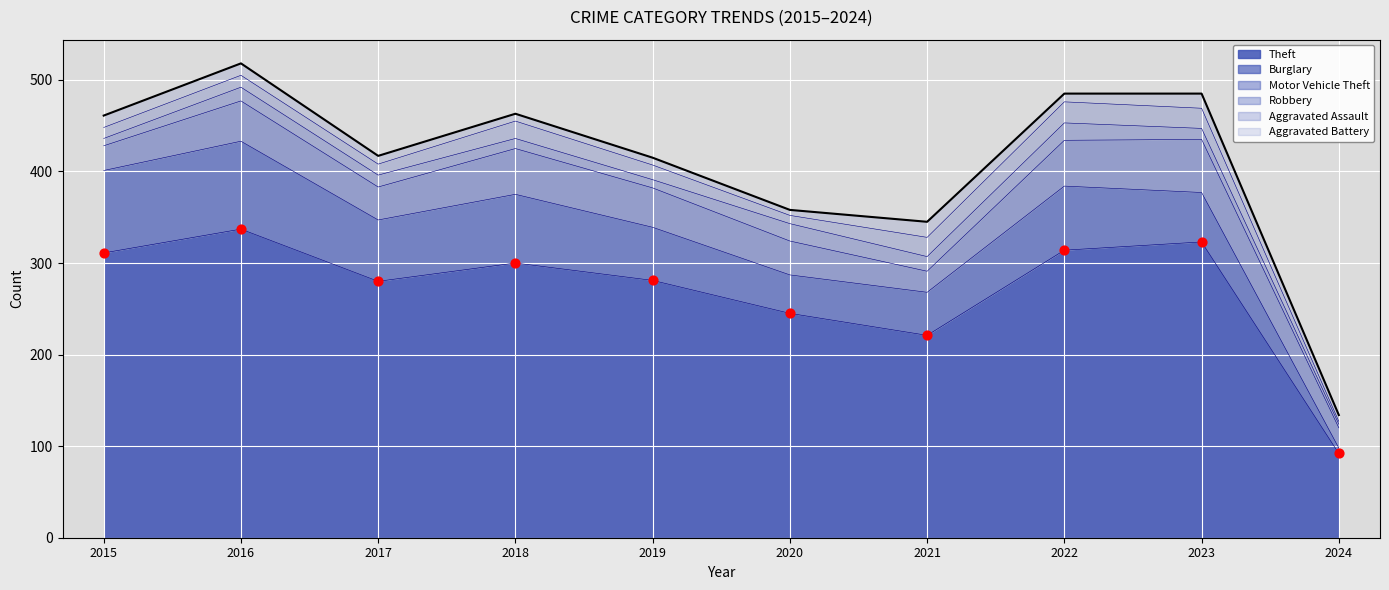

Which series has the widest spread of Y values?

Theft